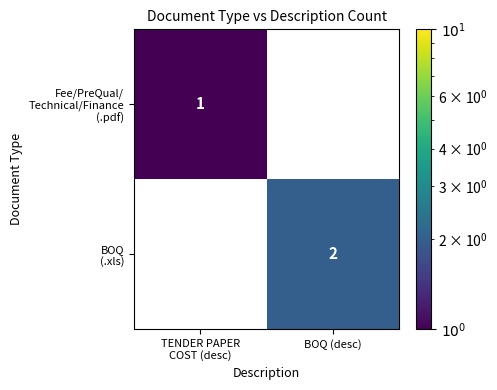

What is the greatest value displayed?

2.0